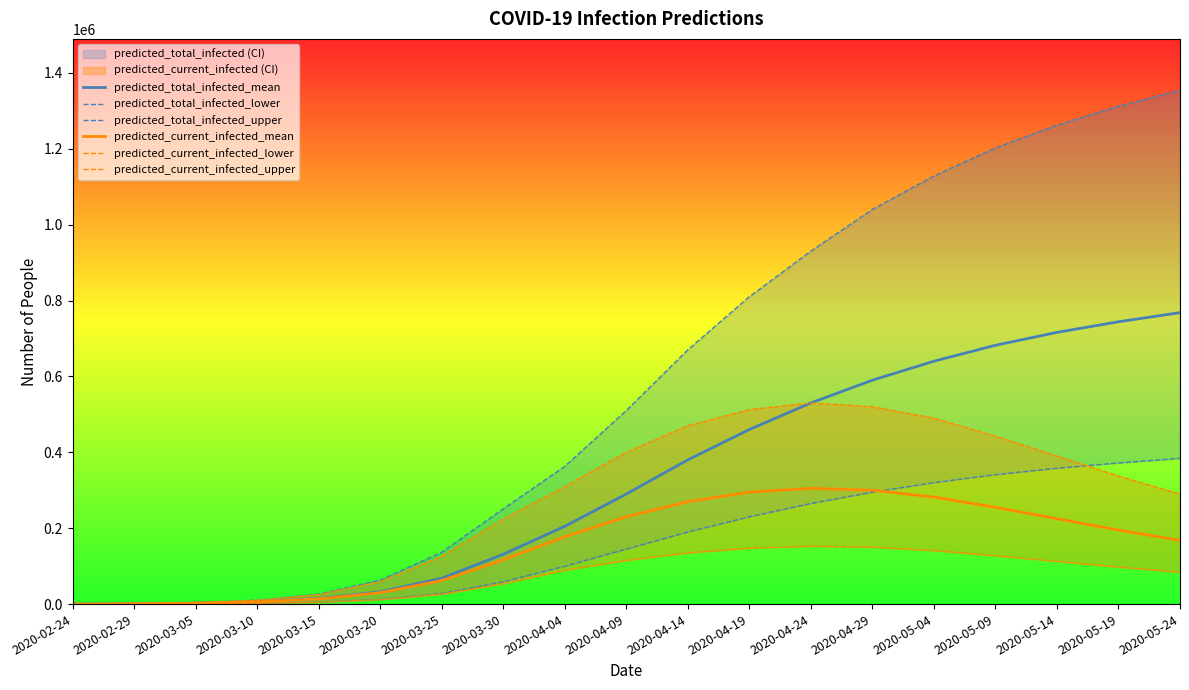

The value of predicted_current_infected_lower at 2020-03-25 is 25711. True or false?

True